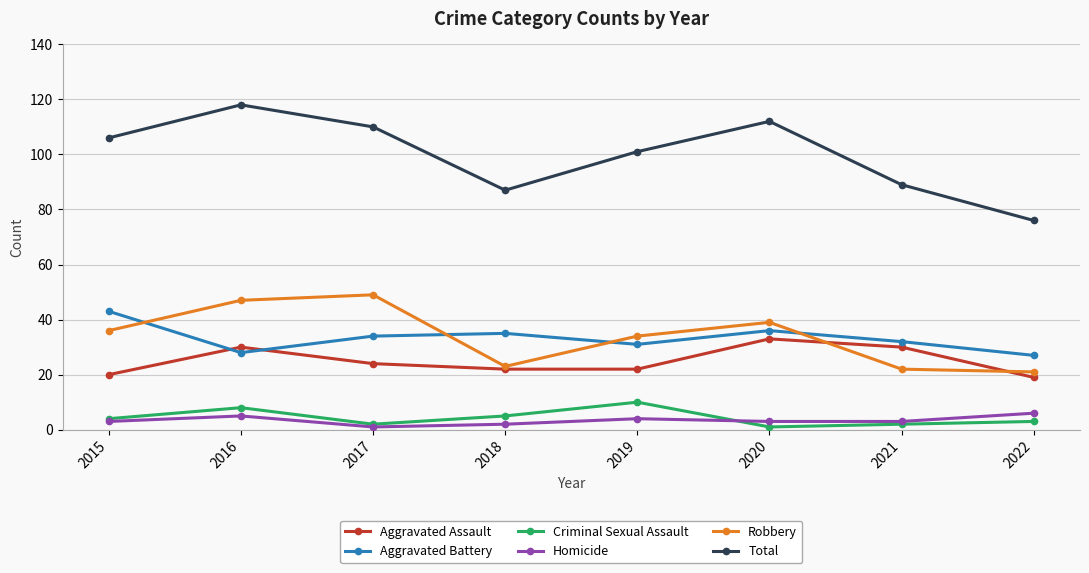

True or false: Robbery and Aggravated Assault cross at least once.

True